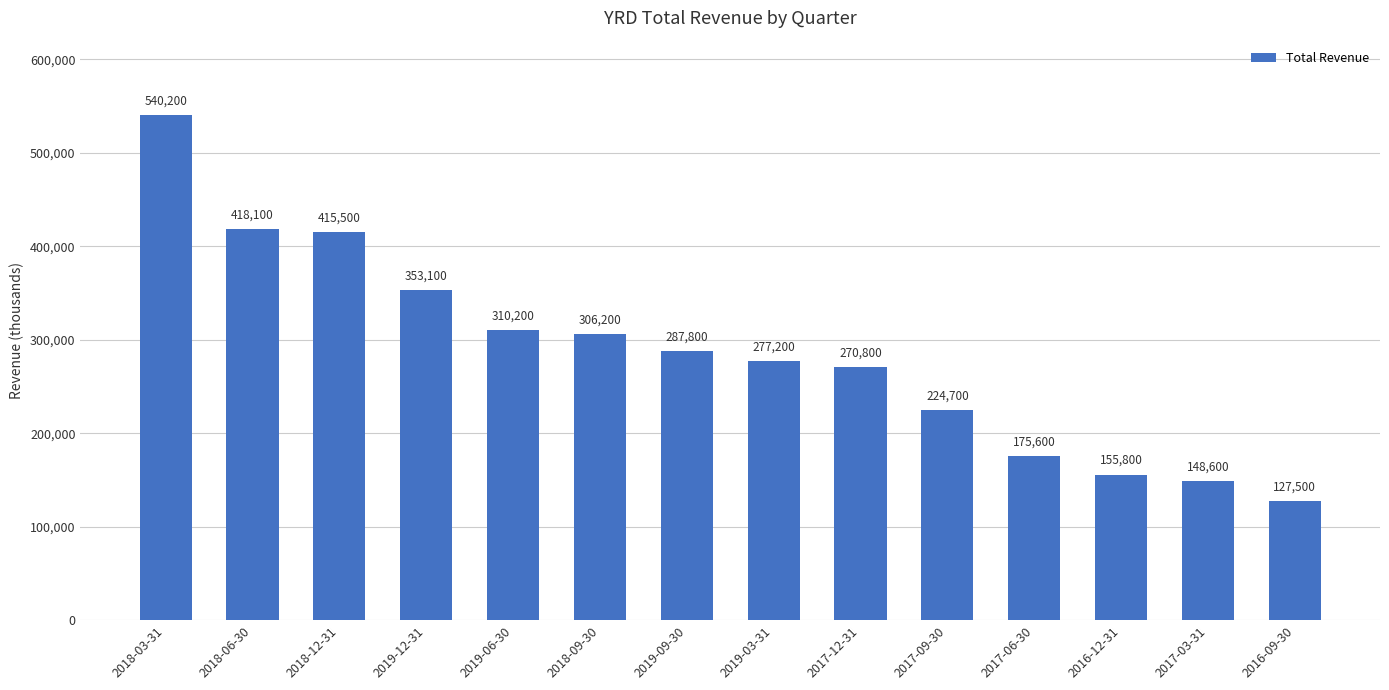

At which label is the value closest to 333850?

2019-12-31